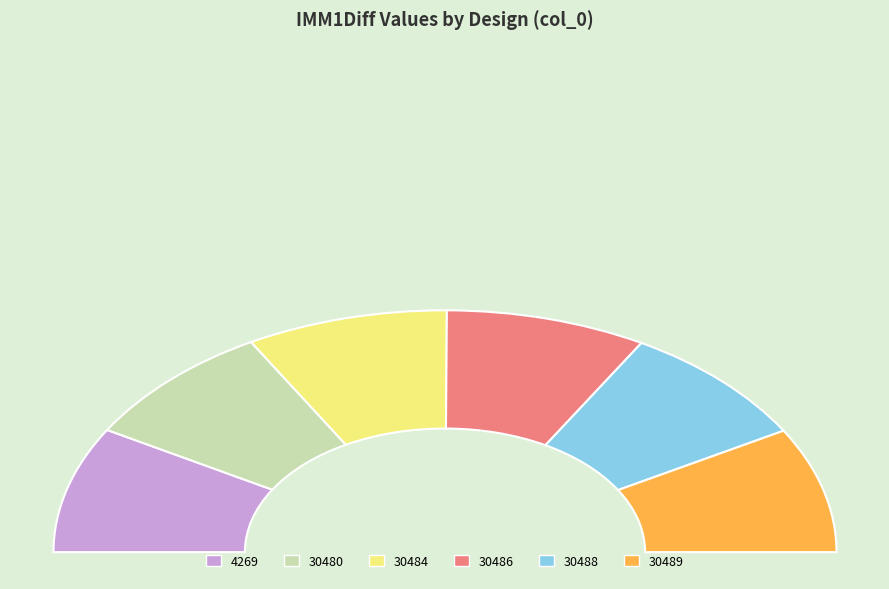

True or false: 30484 accounts for 25% of the total.

False